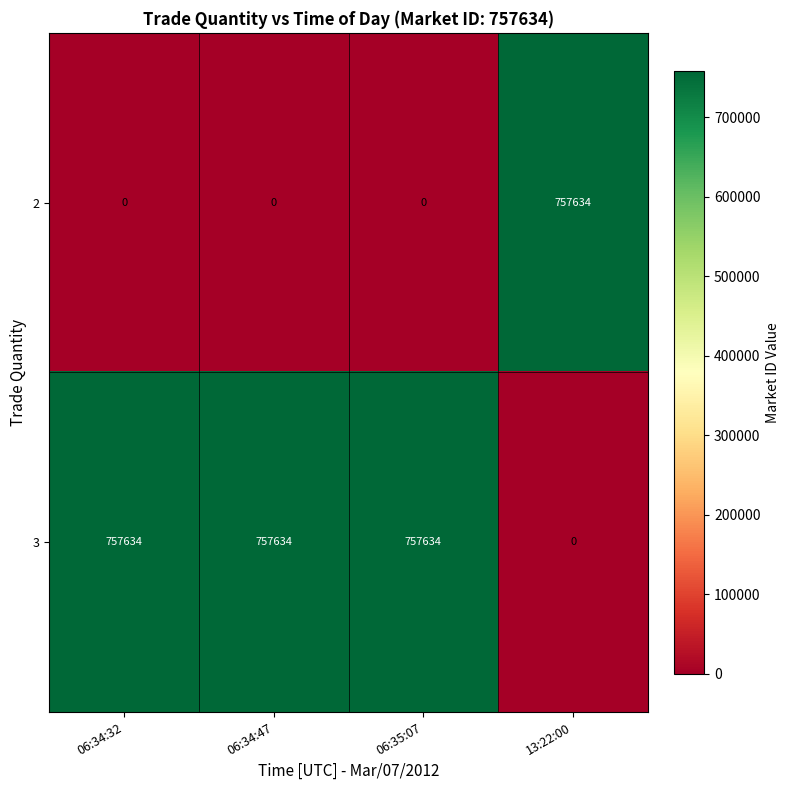

How many values in the 2 series exceed 0?

1